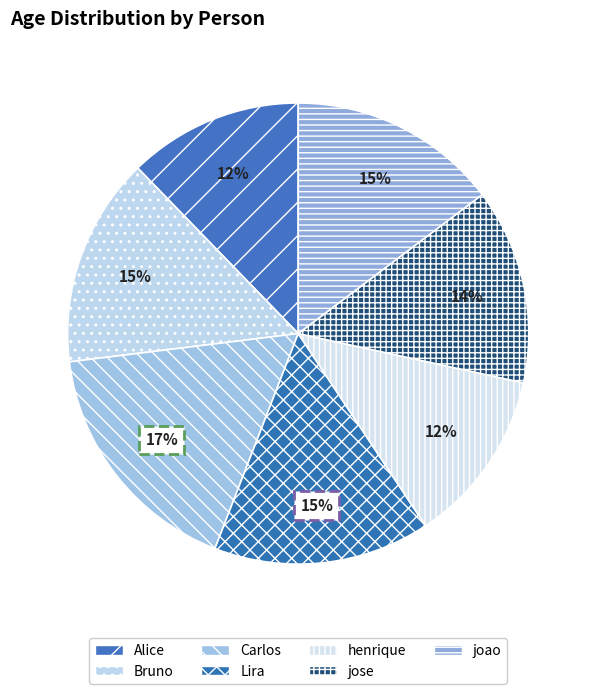

To the nearest percent, what is the combined percentage of joao and jose?

28%